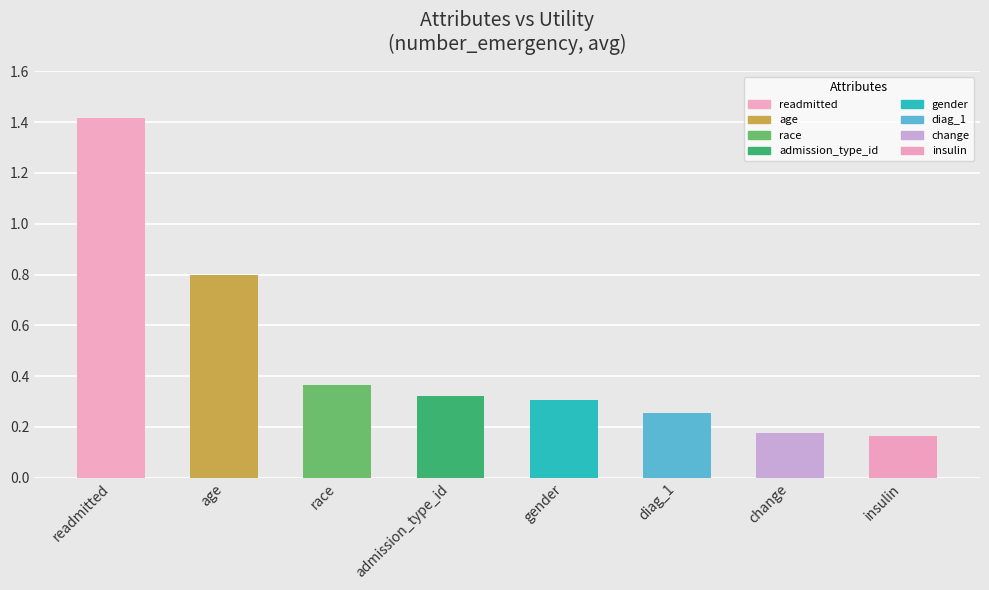

What is the label of the 6th bar from the left?

diag_1